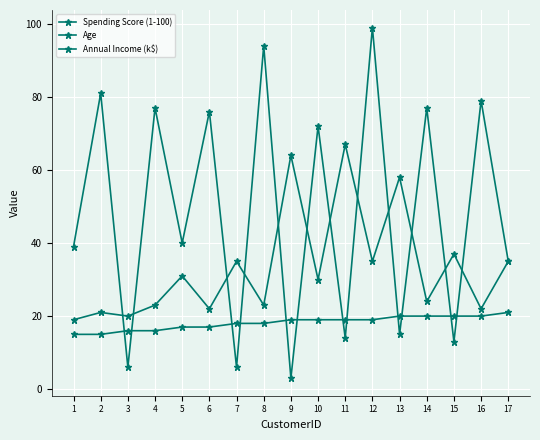

What is the difference between the highest and lowest values at 7?

29